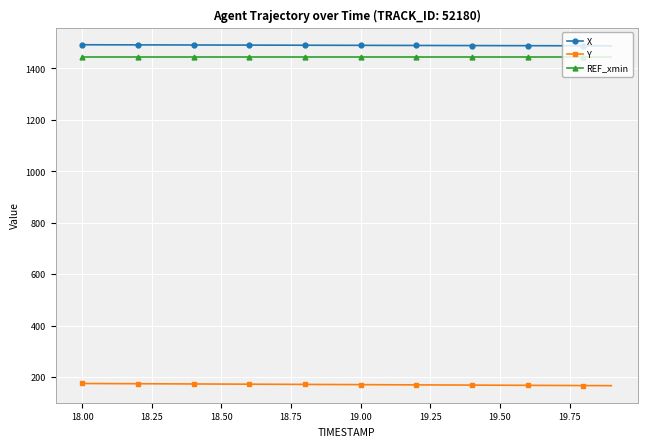

What is the value of the Y point at the 15th from the left?

168.8